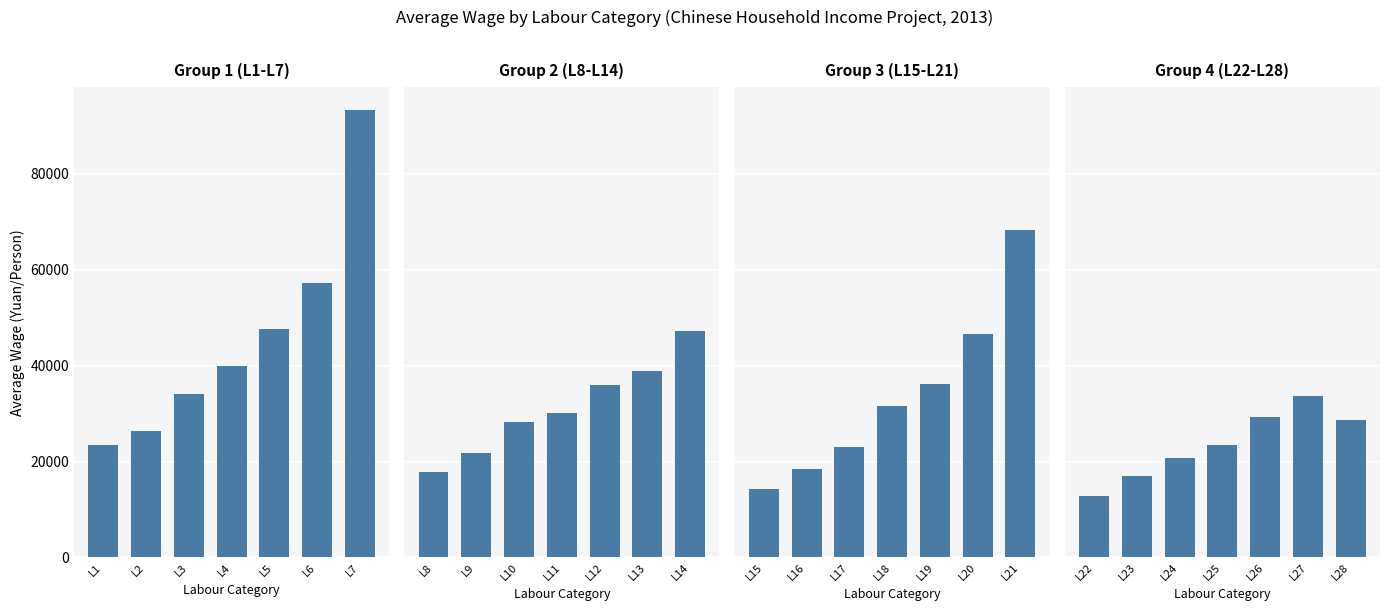

Which series has the widest spread of values?

Group 1 (L1-L7)